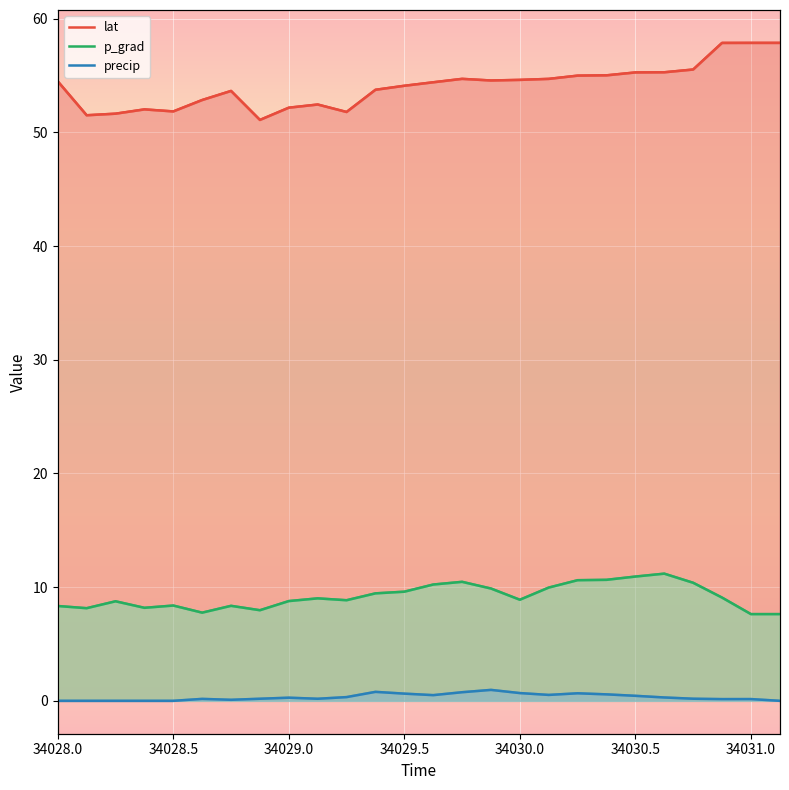

What are all the series names shown in the legend?

lat, p_grad, precip